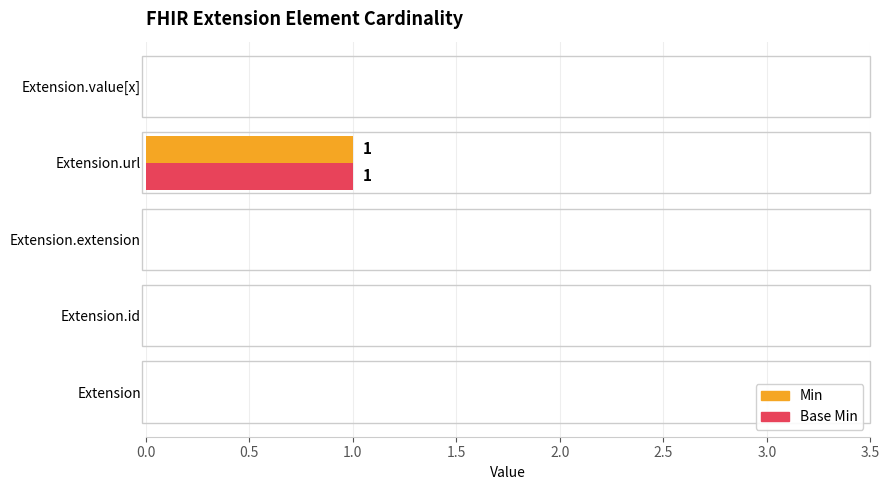

At which category is the sum across all series the highest?

Extension.url